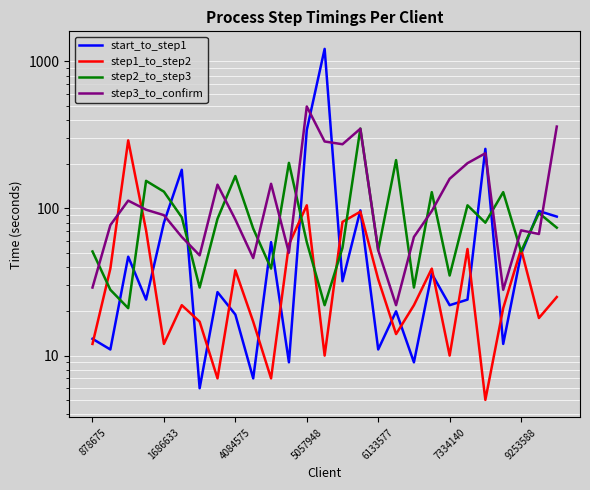

At 5057948, list the series in order from smallest to largest.

step2_to_step3, step1_to_step2, start_to_step1, step3_to_confirm